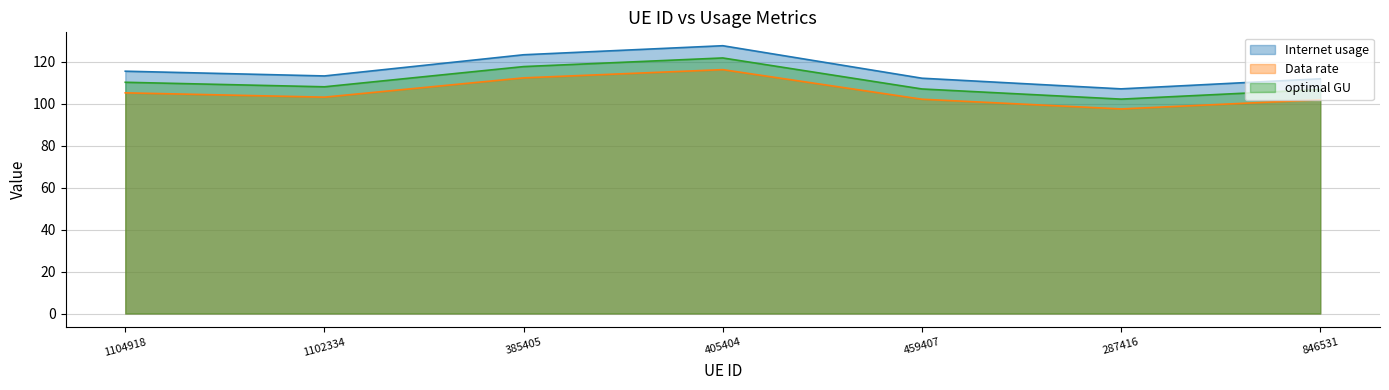

How many lines are shown in the chart?

3